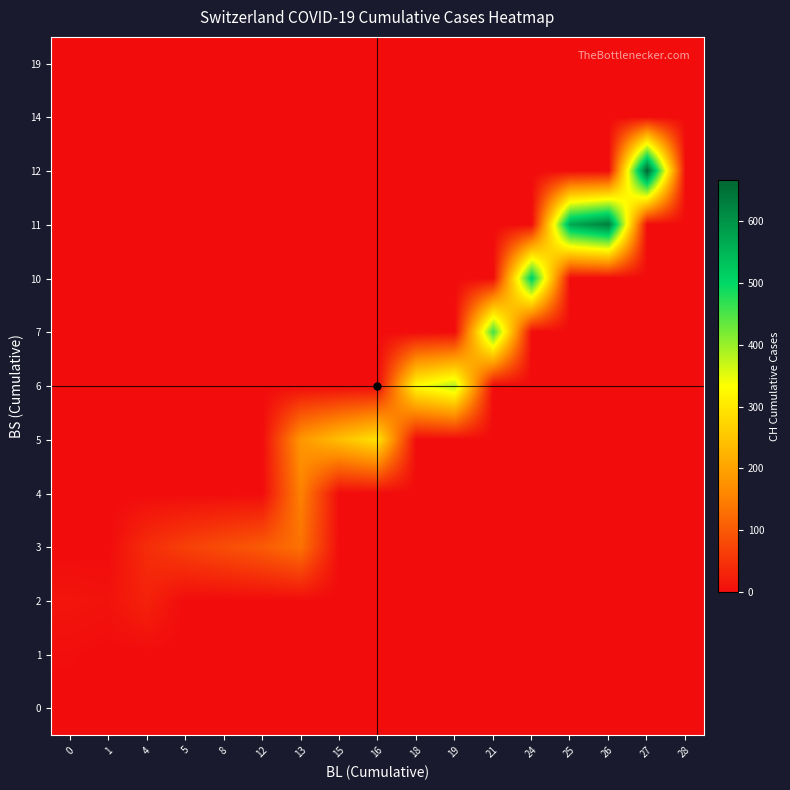

Reading left to right, transcribe all the data shown in this chart.

0: 0=0.2	1=0.0	4=0.0	5=0.0	8=0.0	12=0.0	13=0.0	15=0.0	16=0.0	18=0.0	19=0.0	21=0.0	24=0.0	25=0.0	26=0.0	27=0.0	28=0.0
1: 0=3.3	1=0.0	4=0.0	5=0.0	8=0.0	12=0.0	13=0.0	15=0.0	16=0.0	18=0.0	19=0.0	21=0.0	24=0.0	25=0.0	26=0.0	27=0.0	28=0.0
2: 0=12.0	1=9.0	4=29.0	5=0.0	8=0.0	12=0.0	13=0.0	15=0.0	16=0.0	18=0.0	19=0.0	21=0.0	24=0.0	25=0.0	26=0.0	27=0.0	28=0.0
3: 0=0.0	1=0.0	4=43.5	5=68.0	8=85.0	12=103.0	13=133.0	15=0.0	16=0.0	18=0.0	19=0.0	21=0.0	24=0.0	25=0.0	26=0.0	27=0.0	28=0.0
4: 0=0.0	1=0.0	4=0.0	5=0.0	8=0.0	12=0.0	13=154.0	15=0.0	16=0.0	18=0.0	19=0.0	21=0.0	24=0.0	25=0.0	26=0.0	27=0.0	28=0.0
5: 0=0.0	1=0.0	4=0.0	5=0.0	8=0.0	12=0.0	13=182.0	15=241.0	16=292.0	18=0.0	19=0.0	21=0.0	24=0.0	25=0.0	26=0.0	27=0.0	28=0.0
6: 0=0.0	1=0.0	4=0.0	5=0.0	8=0.0	12=0.0	13=0.0	15=0.0	16=0.0	18=328.0	19=384.0	21=0.0	24=0.0	25=0.0	26=0.0	27=0.0	28=0.0
7: 0=0.0	1=0.0	4=0.0	5=0.0	8=0.0	12=0.0	13=0.0	15=0.0	16=0.0	18=0.0	19=0.0	21=457.0	24=0.0	25=0.0	26=0.0	27=0.0	28=0.0
10: 0=0.0	1=0.0	4=0.0	5=0.0	8=0.0	12=0.0	13=0.0	15=0.0	16=0.0	18=0.0	19=0.0	21=0.0	24=515.0	25=0.0	26=0.0	27=0.0	28=0.0
11: 0=0.0	1=0.0	4=0.0	5=0.0	8=0.0	12=0.0	13=0.0	15=0.0	16=0.0	18=0.0	19=0.0	21=0.0	24=0.0	25=568.0	26=629.0	27=0.0	28=0.0
12: 0=0.0	1=0.0	4=0.0	5=0.0	8=0.0	12=0.0	13=0.0	15=0.0	16=0.0	18=0.0	19=0.0	21=0.0	24=0.0	25=0.0	26=0.0	27=666.0	28=0.0
14: 0=0.0	1=0.0	4=0.0	5=0.0	8=0.0	12=0.0	13=0.0	15=0.0	16=0.0	18=0.0	19=0.0	21=0.0	24=0.0	25=0.0	26=0.0	27=0.0	28=0.0
19: 0=0.0	1=0.0	4=0.0	5=0.0	8=0.0	12=0.0	13=0.0	15=0.0	16=0.0	18=0.0	19=0.0	21=0.0	24=0.0	25=0.0	26=0.0	27=0.0	28=0.0